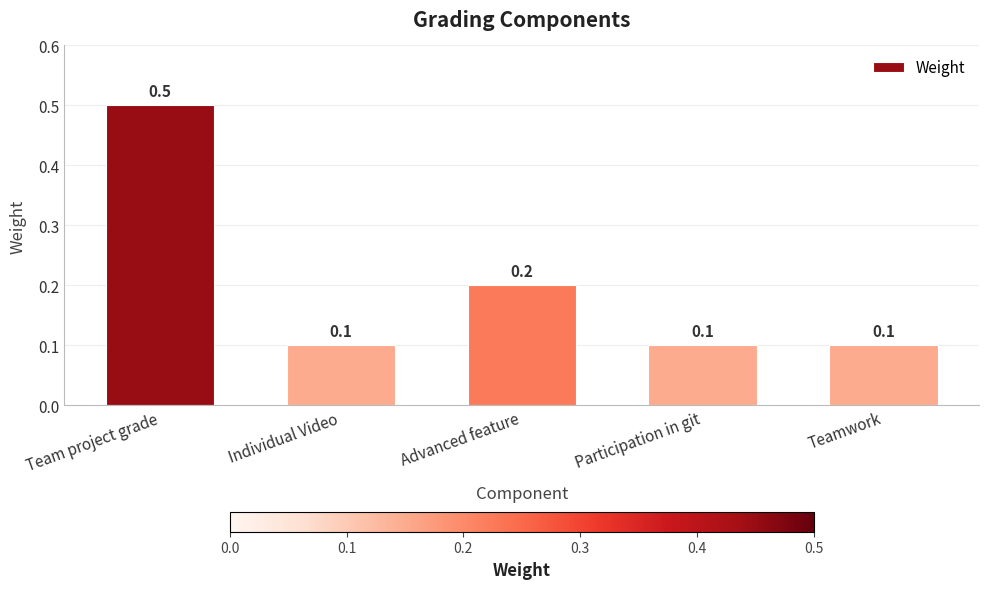

What is the difference between the maximum and minimum values?

0.4